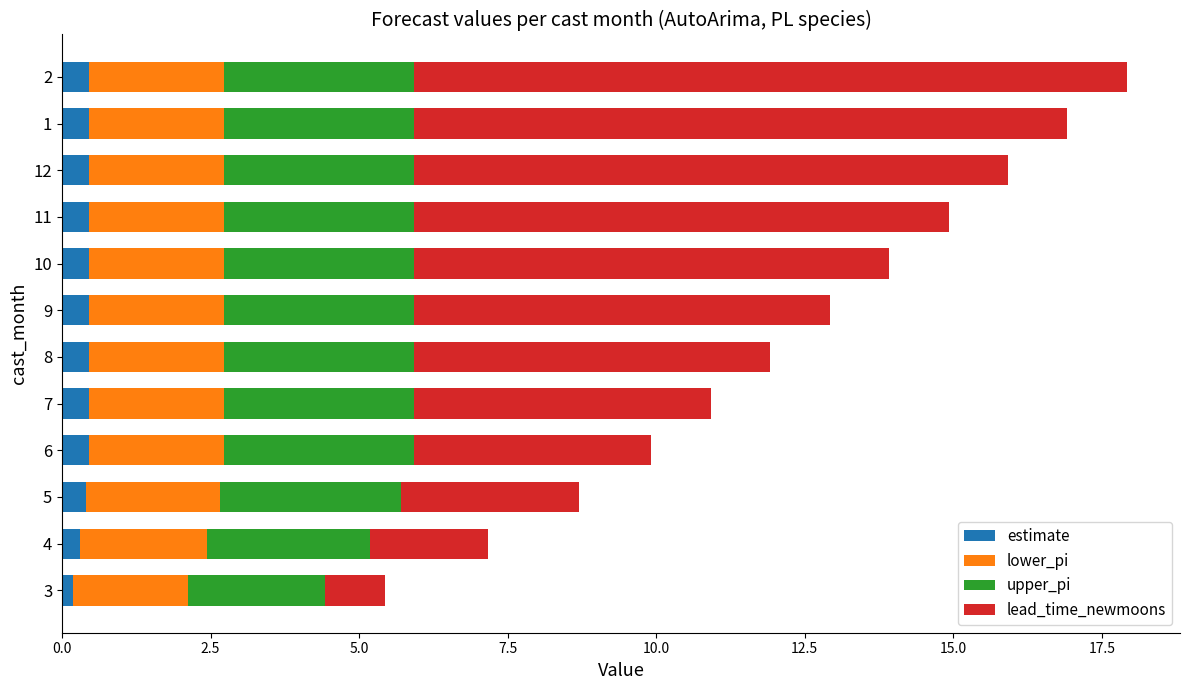

At which category is the sum across all series the highest?

2